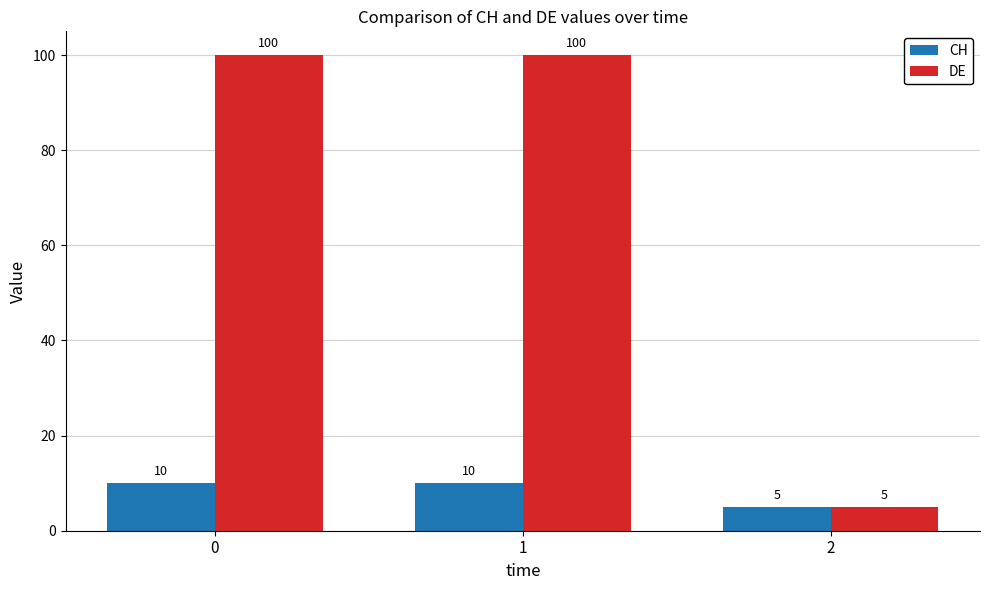

List the series in order of their peak value, highest first.

DE, CH